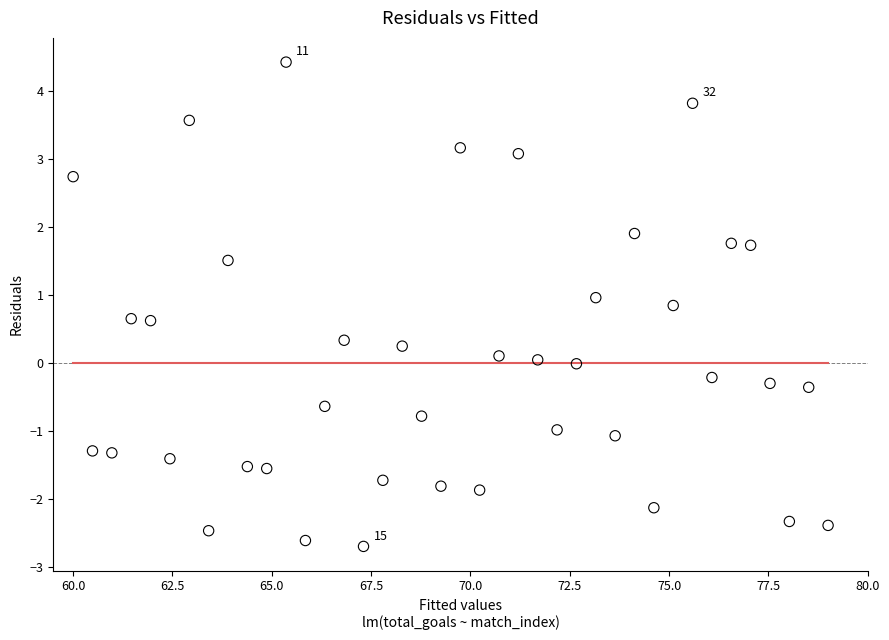

What is the range of Y values (max minus min)?

7.1